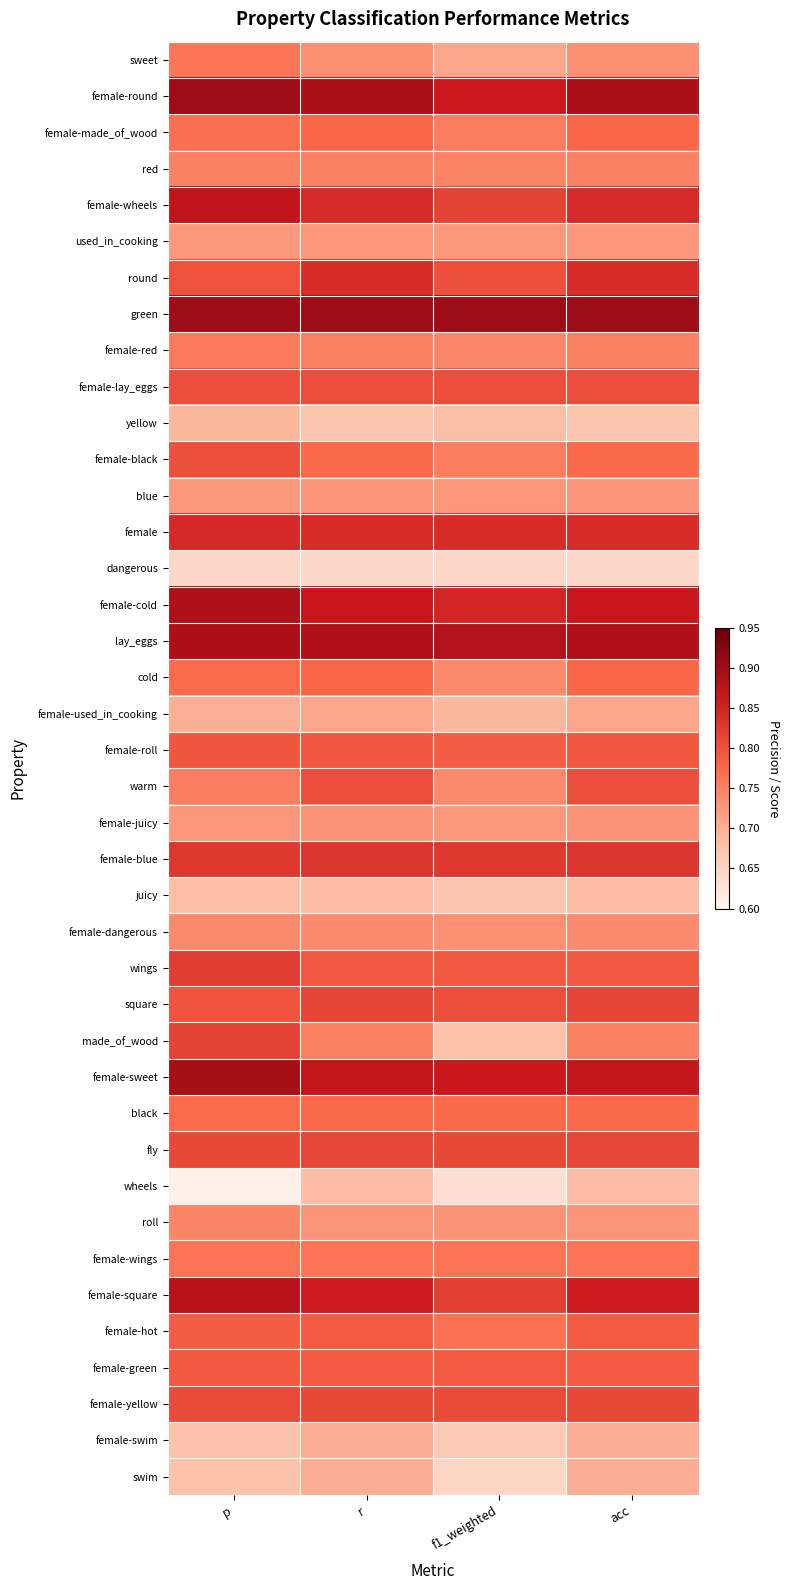

Reading right to left, extract all data points from this chart.

sweet: acc=0.7	f1_weighted=0.7	r=0.7	p=0.8
female-round: acc=0.9	f1_weighted=0.9	r=0.9	p=0.9
female-made_of_wood: acc=0.8	f1_weighted=0.8	r=0.8	p=0.8
red: acc=0.8	f1_weighted=0.7	r=0.8	p=0.7
female-wheels: acc=0.8	f1_weighted=0.8	r=0.8	p=0.9
used_in_cooking: acc=0.7	f1_weighted=0.7	r=0.7	p=0.7
round: acc=0.8	f1_weighted=0.8	r=0.8	p=0.8
green: acc=0.9	f1_weighted=0.9	r=0.9	p=0.9
female-red: acc=0.8	f1_weighted=0.7	r=0.8	p=0.8
female-lay_eggs: acc=0.8	f1_weighted=0.8	r=0.8	p=0.8
yellow: acc=0.7	f1_weighted=0.7	r=0.7	p=0.7
female-black: acc=0.8	f1_weighted=0.8	r=0.8	p=0.8
blue: acc=0.7	f1_weighted=0.7	r=0.7	p=0.7
female: acc=0.8	f1_weighted=0.8	r=0.8	p=0.8
dangerous: acc=0.6	f1_weighted=0.6	r=0.6	p=0.6
female-cold: acc=0.9	f1_weighted=0.8	r=0.9	p=0.9
lay_eggs: acc=0.9	f1_weighted=0.9	r=0.9	p=0.9
cold: acc=0.8	f1_weighted=0.7	r=0.8	p=0.8
female-used_in_cooking: acc=0.7	f1_weighted=0.7	r=0.7	p=0.7
female-roll: acc=0.8	f1_weighted=0.8	r=0.8	p=0.8
warm: acc=0.8	f1_weighted=0.7	r=0.8	p=0.8
female-juicy: acc=0.7	f1_weighted=0.7	r=0.7	p=0.7
female-blue: acc=0.8	f1_weighted=0.8	r=0.8	p=0.8
juicy: acc=0.7	f1_weighted=0.7	r=0.7	p=0.7
female-dangerous: acc=0.7	f1_weighted=0.7	r=0.7	p=0.7
wings: acc=0.8	f1_weighted=0.8	r=0.8	p=0.8
square: acc=0.8	f1_weighted=0.8	r=0.8	p=0.8
made_of_wood: acc=0.8	f1_weighted=0.7	r=0.8	p=0.8
female-sweet: acc=0.9	f1_weighted=0.9	r=0.9	p=0.9
black: acc=0.8	f1_weighted=0.8	r=0.8	p=0.8
fly: acc=0.8	f1_weighted=0.8	r=0.8	p=0.8
wheels: acc=0.7	f1_weighted=0.6	r=0.7	p=0.6
roll: acc=0.7	f1_weighted=0.7	r=0.7	p=0.7
female-wings: acc=0.8	f1_weighted=0.8	r=0.8	p=0.8
female-square: acc=0.9	f1_weighted=0.8	r=0.9	p=0.9
female-hot: acc=0.8	f1_weighted=0.8	r=0.8	p=0.8
female-green: acc=0.8	f1_weighted=0.8	r=0.8	p=0.8
female-yellow: acc=0.8	f1_weighted=0.8	r=0.8	p=0.8
female-swim: acc=0.7	f1_weighted=0.7	r=0.7	p=0.7
swim: acc=0.7	f1_weighted=0.6	r=0.7	p=0.7